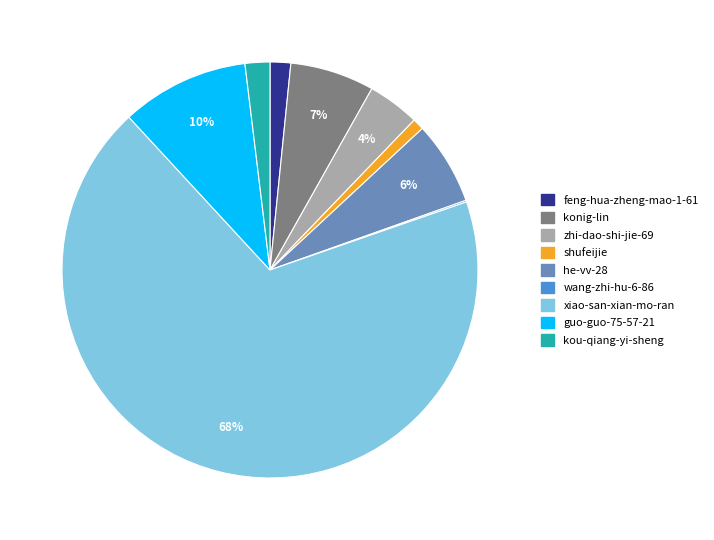

Combined, do konig-lin and kou-qiang-yi-sheng account for over 50%?

No